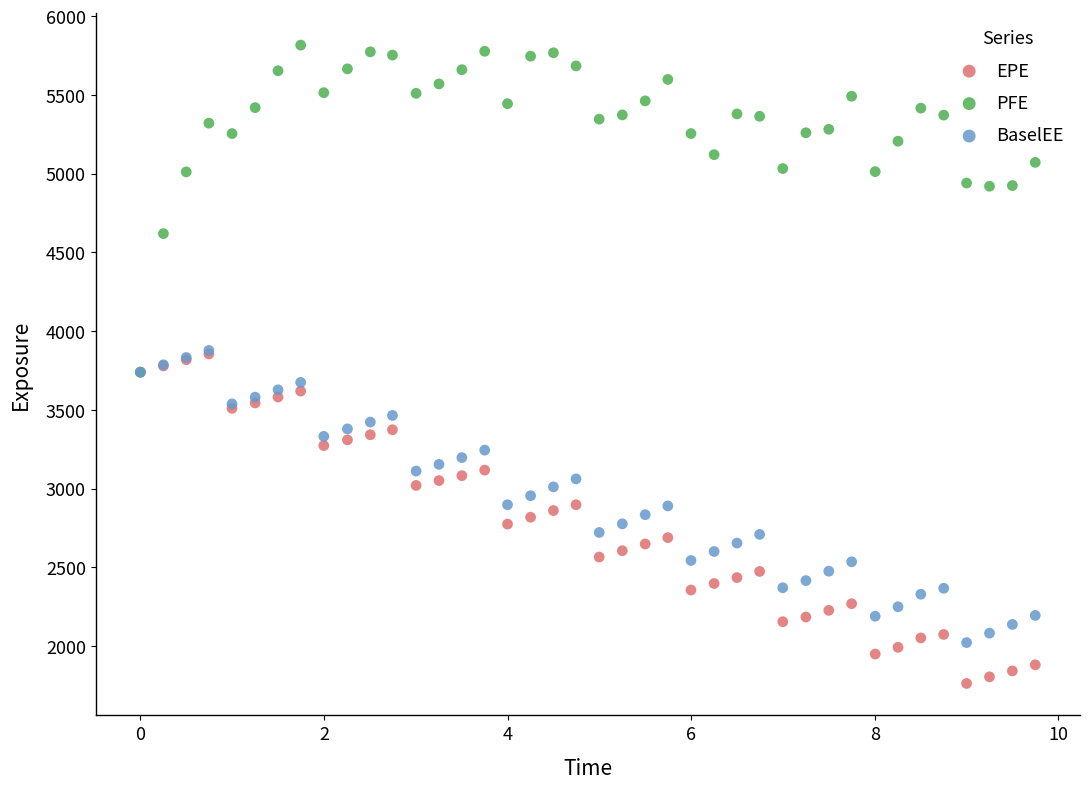

What are all the series names shown in the legend?

EPE, PFE, BaselEE